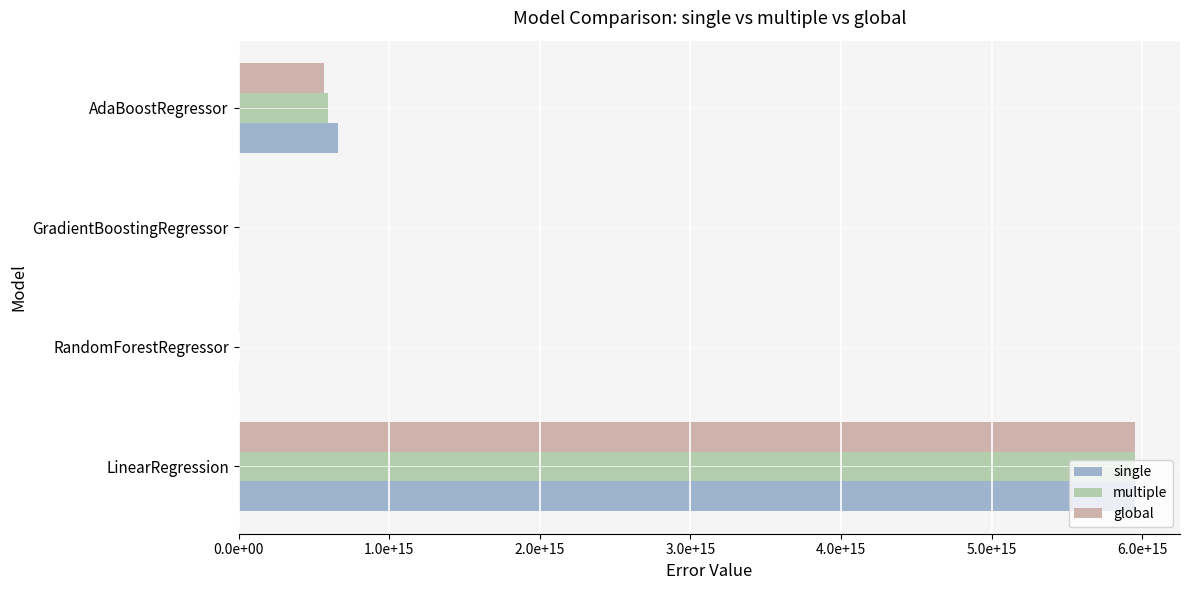

Rank the series by their average value, from highest to lowest.

single, multiple, global